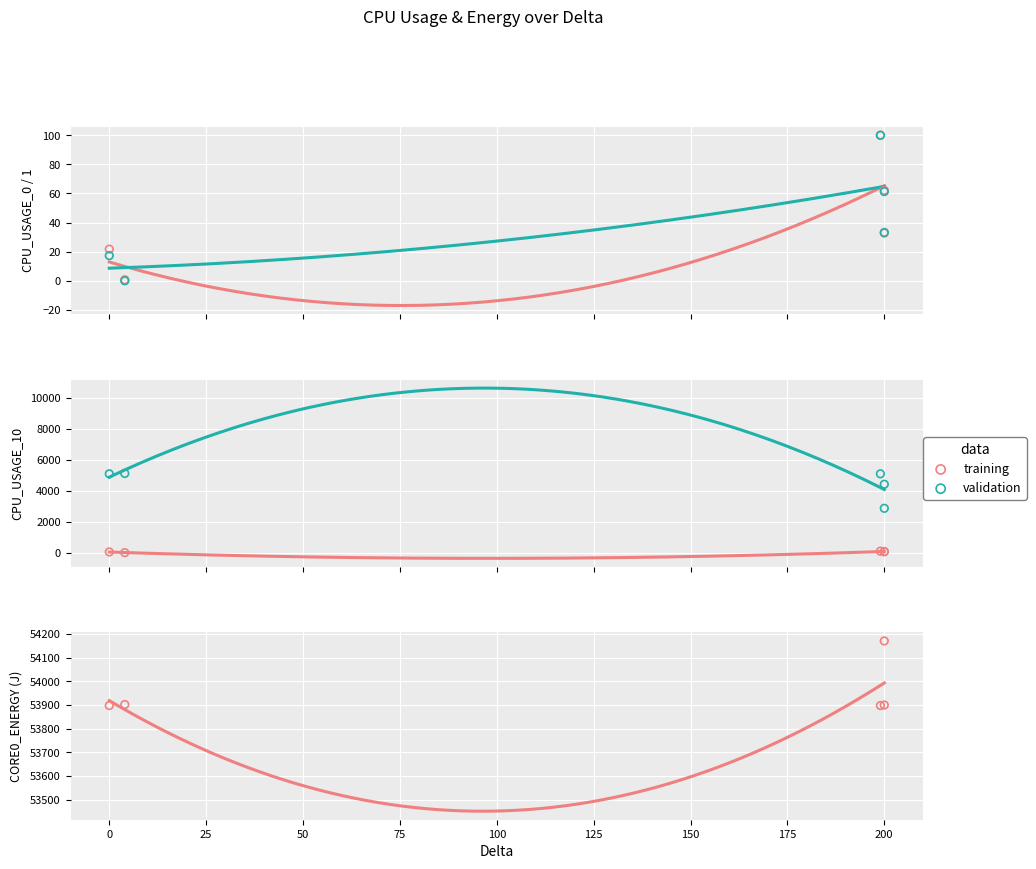

Which series reaches the maximum Y coordinate?

training